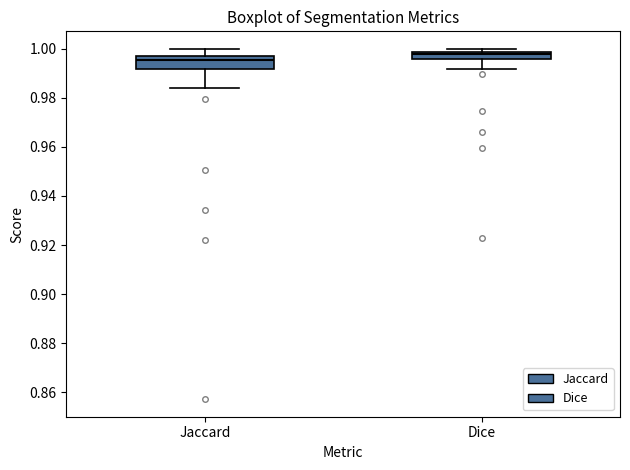

Which box is the tallest, from its lower edge to its upper edge?

Jaccard